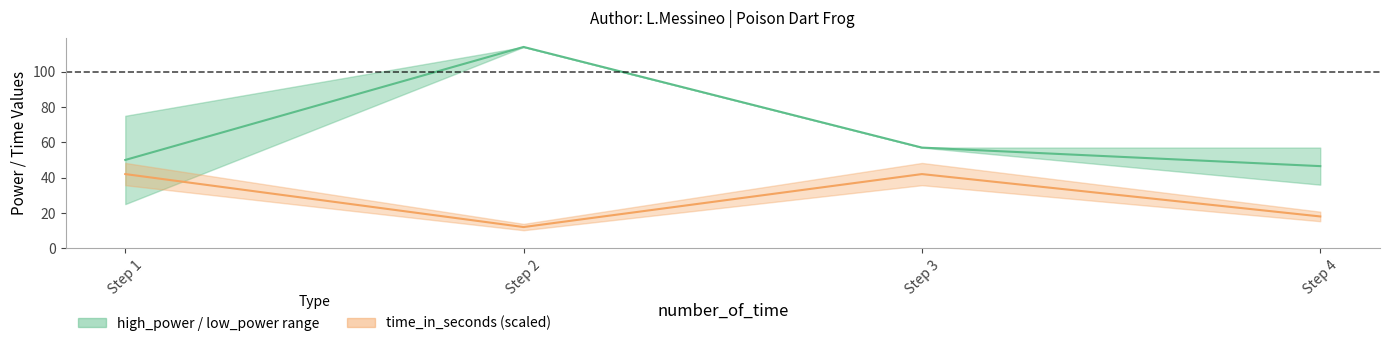

True or false: mid power and time_in_seconds line intersect in this chart.

False